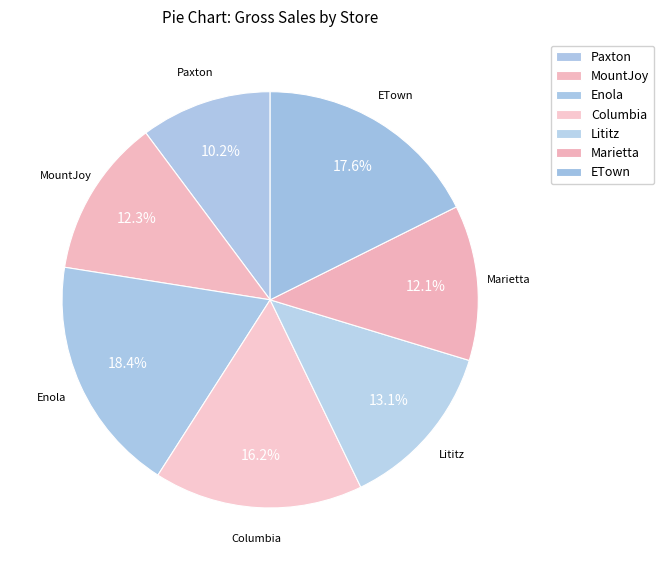

Which slice is the smallest?

Paxton